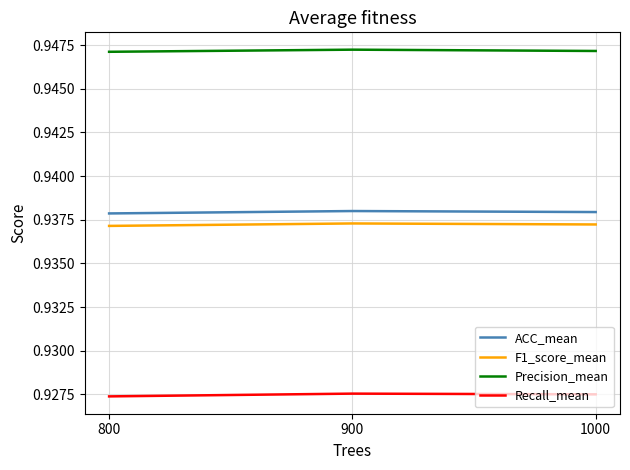

Is it true that Precision_mean equals 1.2 at 800?

False